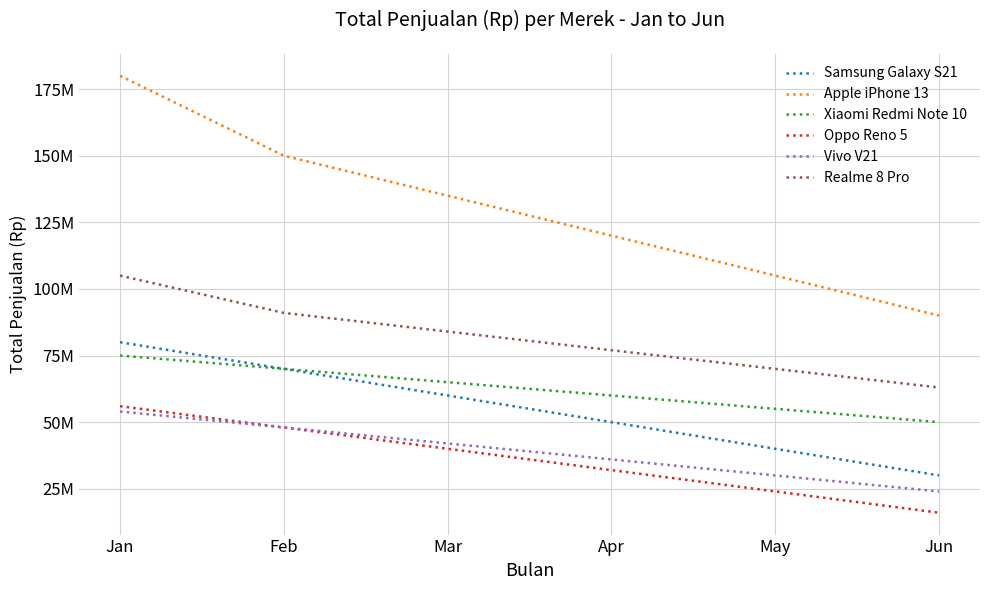

True or false: Vivo V21 and Apple iPhone 13 cross at least once.

False